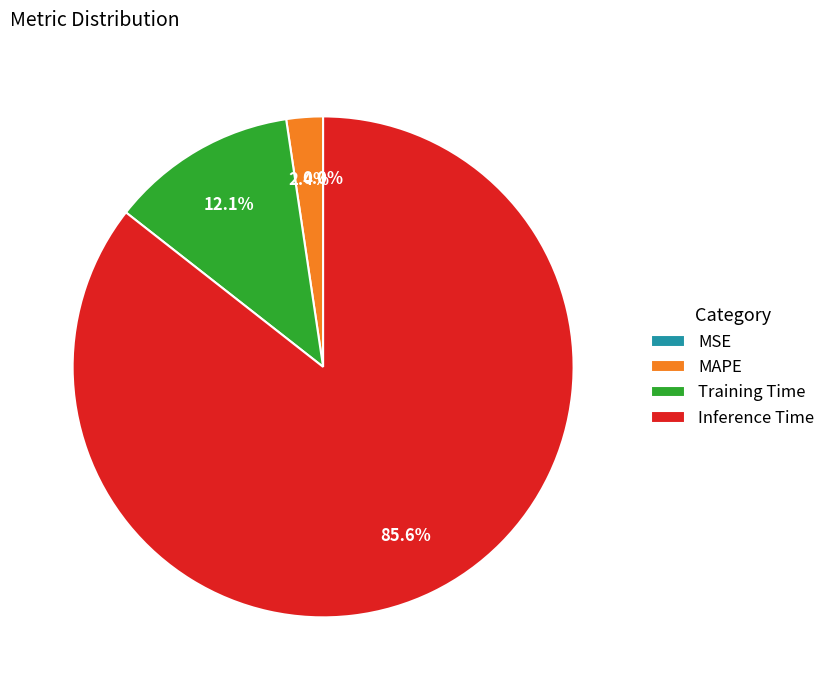

Which category accounts for the majority?

Inference Time